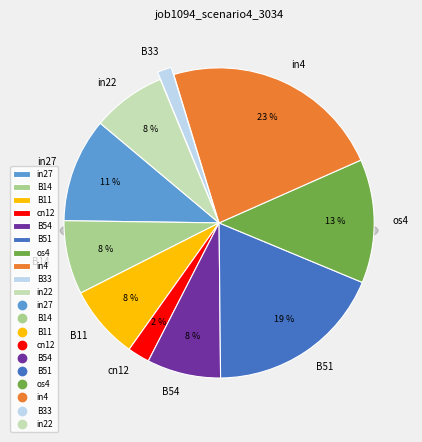

Between B14 and os4, which is larger?

os4